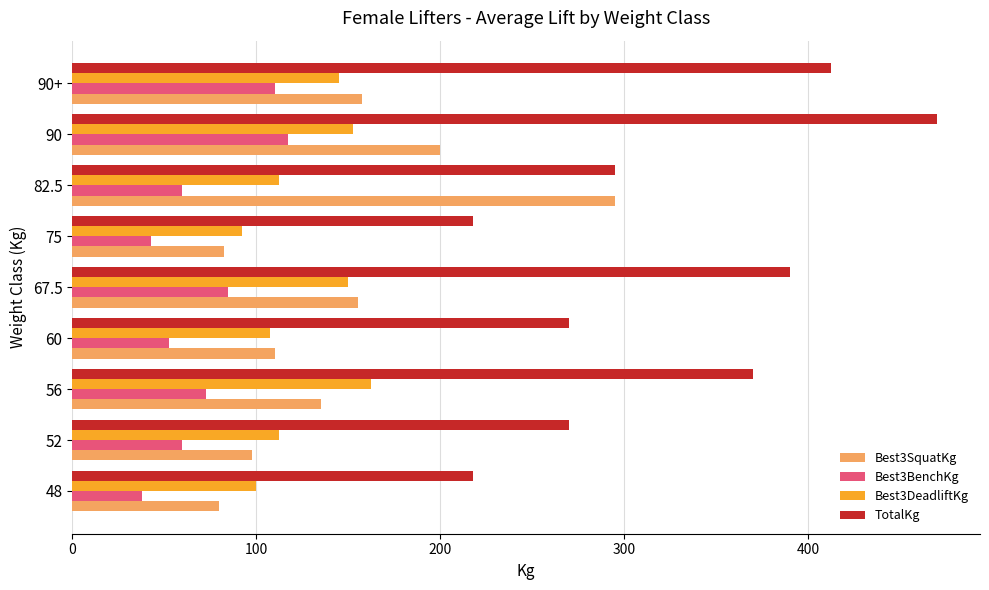

Count the number of categories in the chart.

9